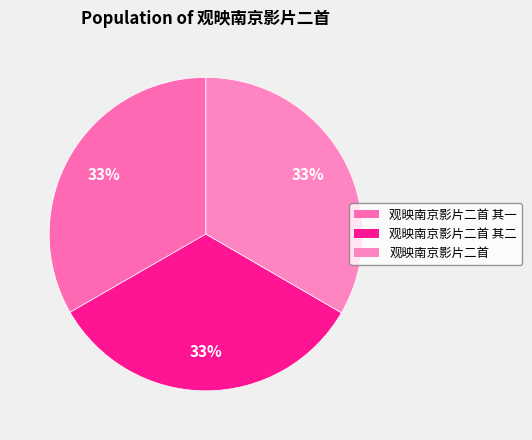

To the nearest percent, what portion does 观映南京影片二首 represent?

33%